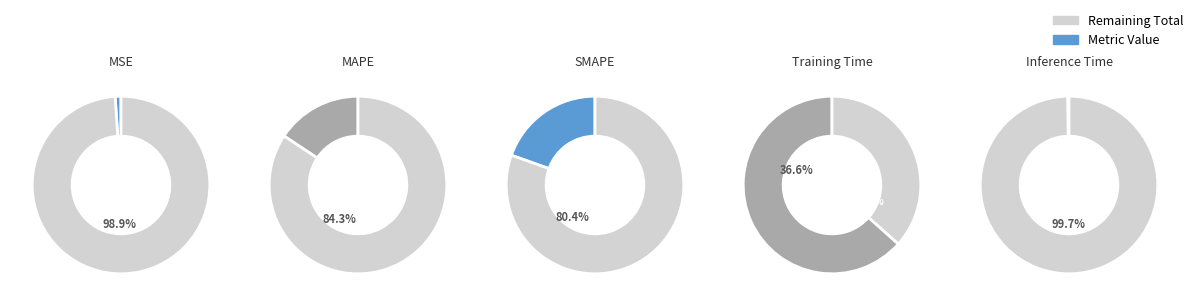

Which has a higher value, Training Time or SMAPE?

Training Time